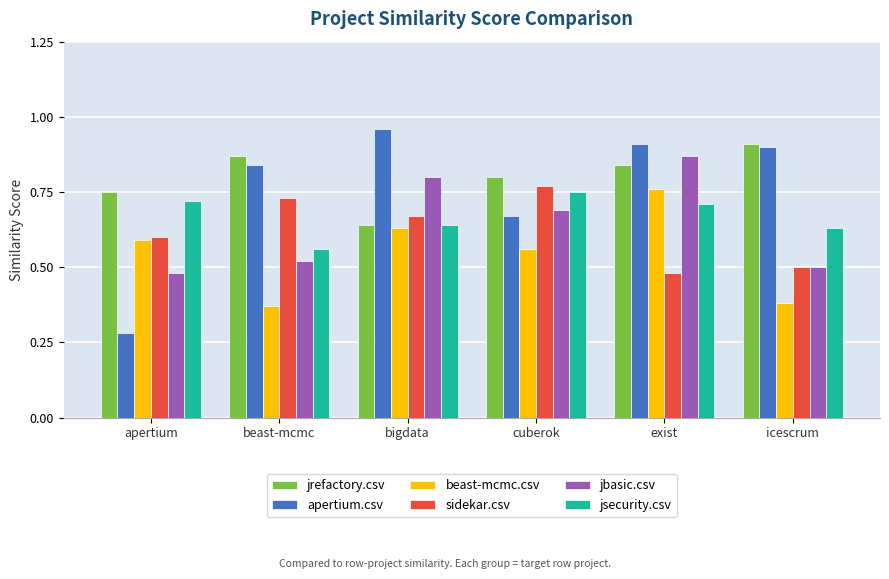

What is the total value across all series at beast-mcmc?

3.9